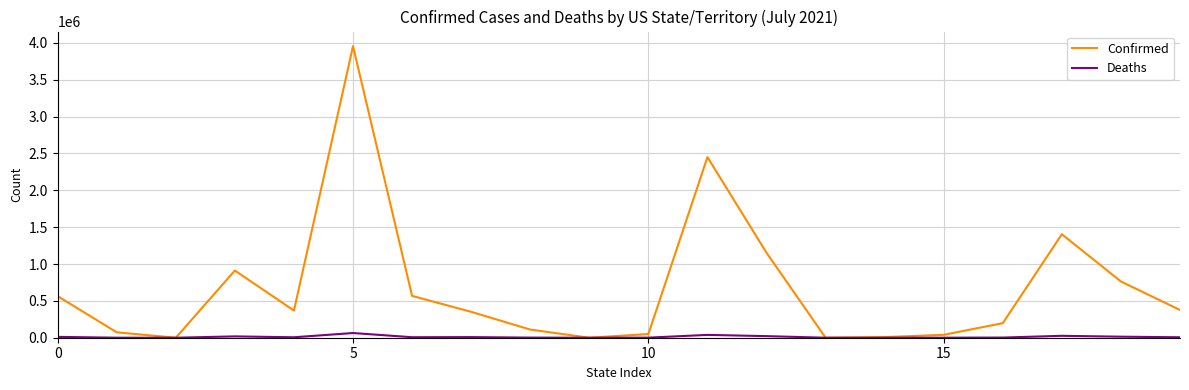

Which series has the largest range (max minus min)?

Confirmed